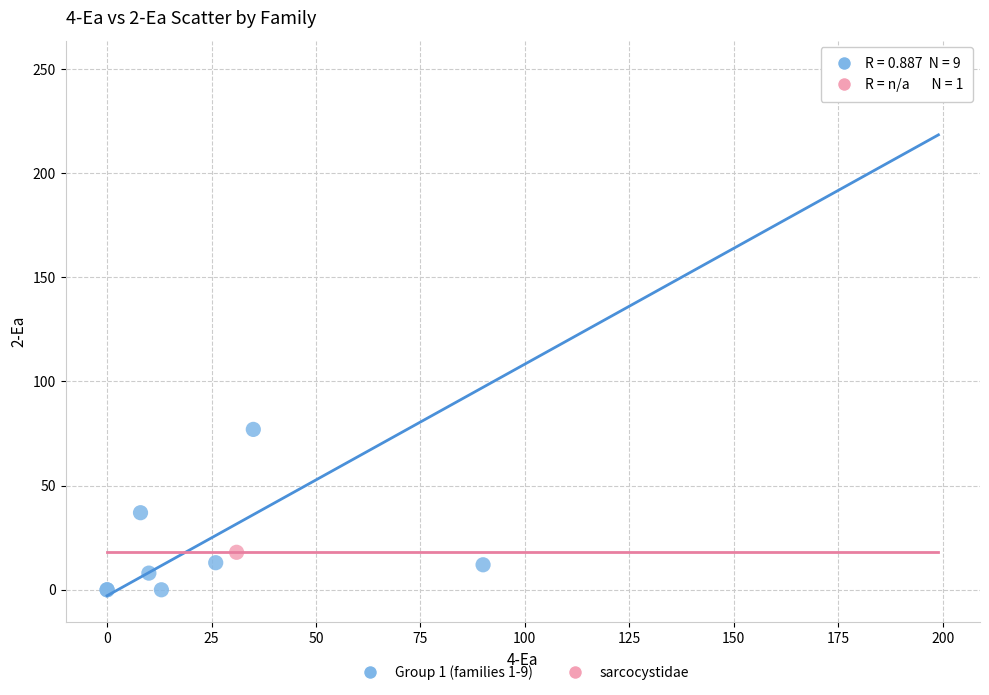

What are all the series names shown in the legend?

Group 1 (families 1-9), sarcocystidae